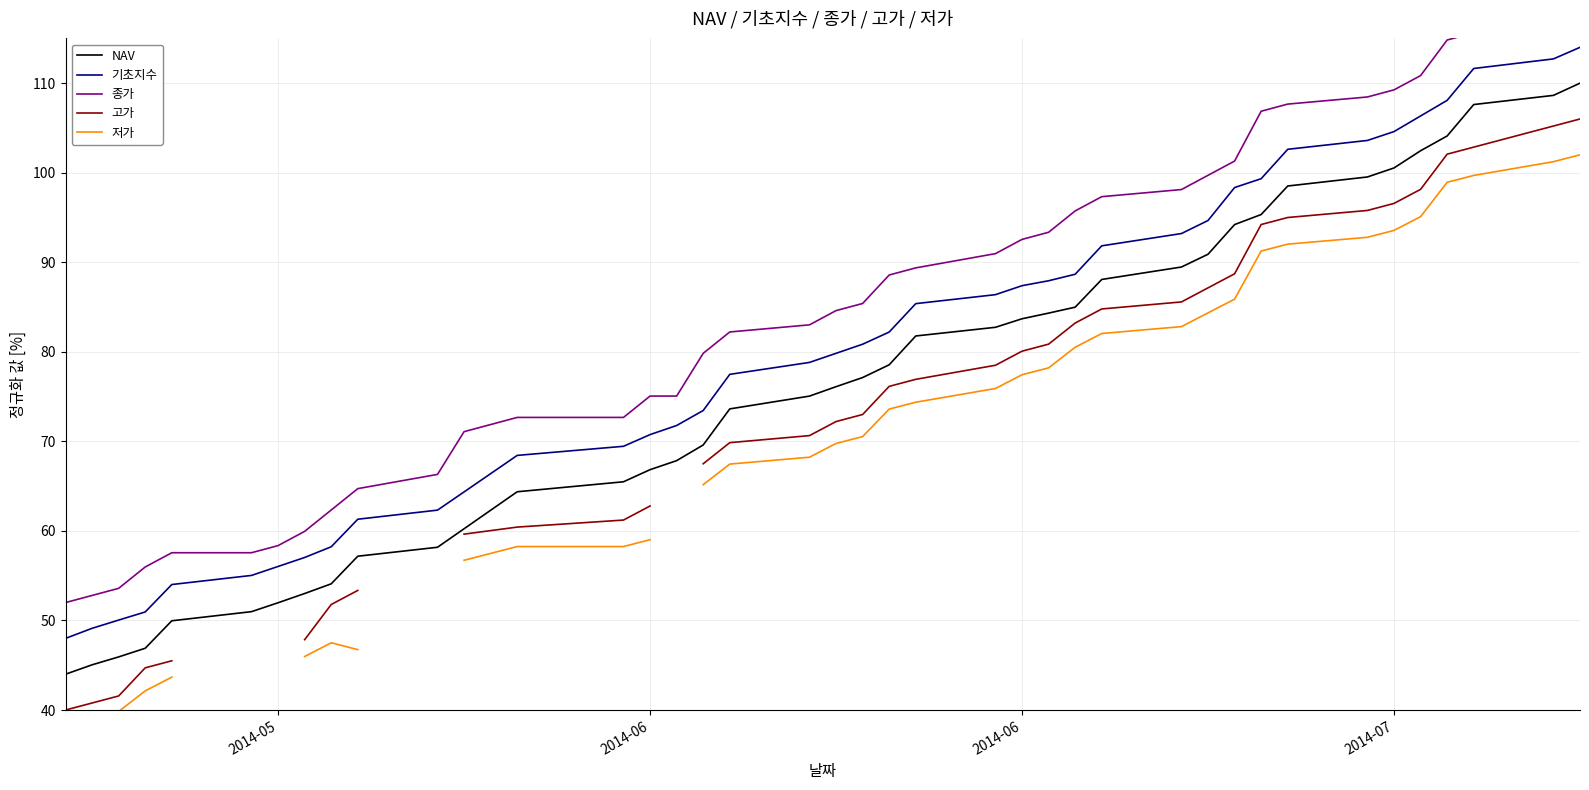

What is the difference between the maximum and minimum values in the NAV series?

66.0